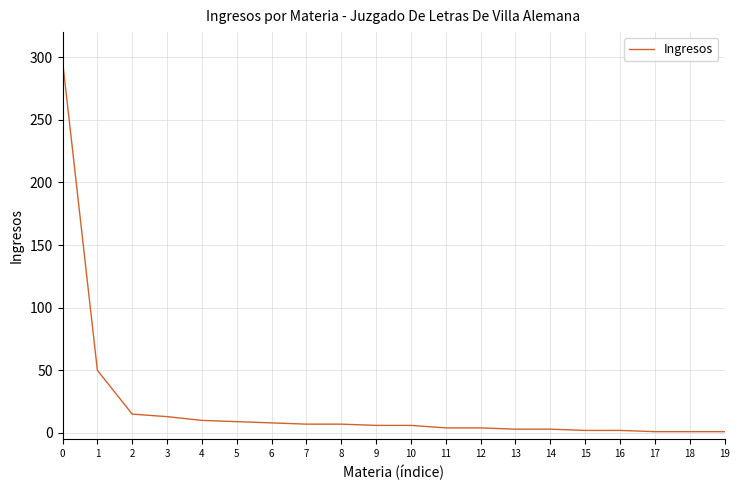

True or false: the data shows 490 at 0.

False